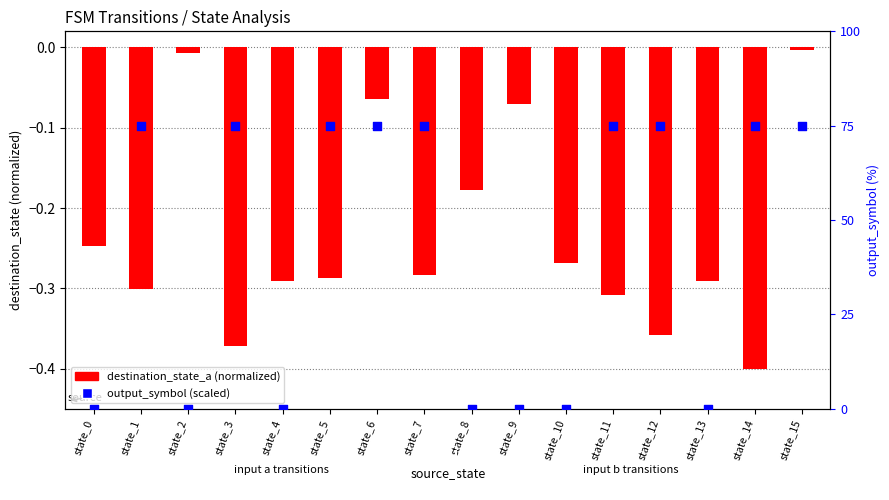

Which series has the largest total across all categories?

output_symbol (scaled)